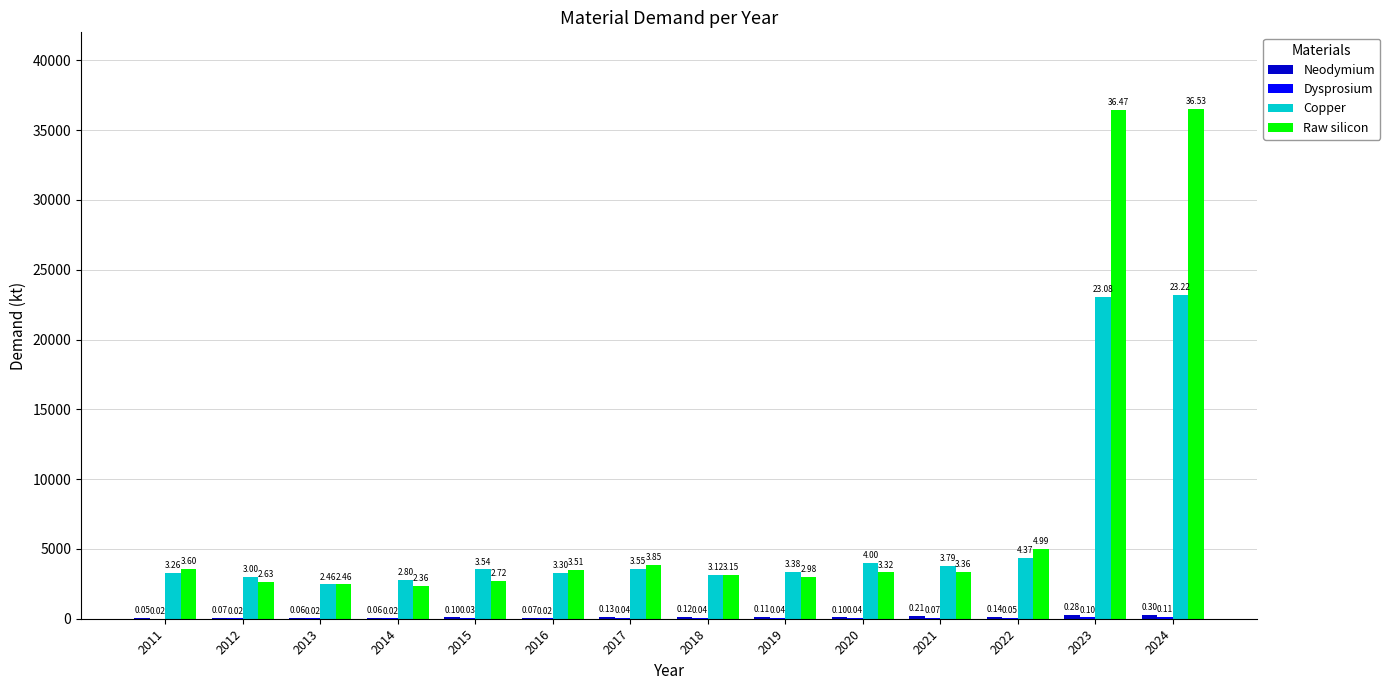

Which series changed the most between 2018 and 2023?

Raw silicon